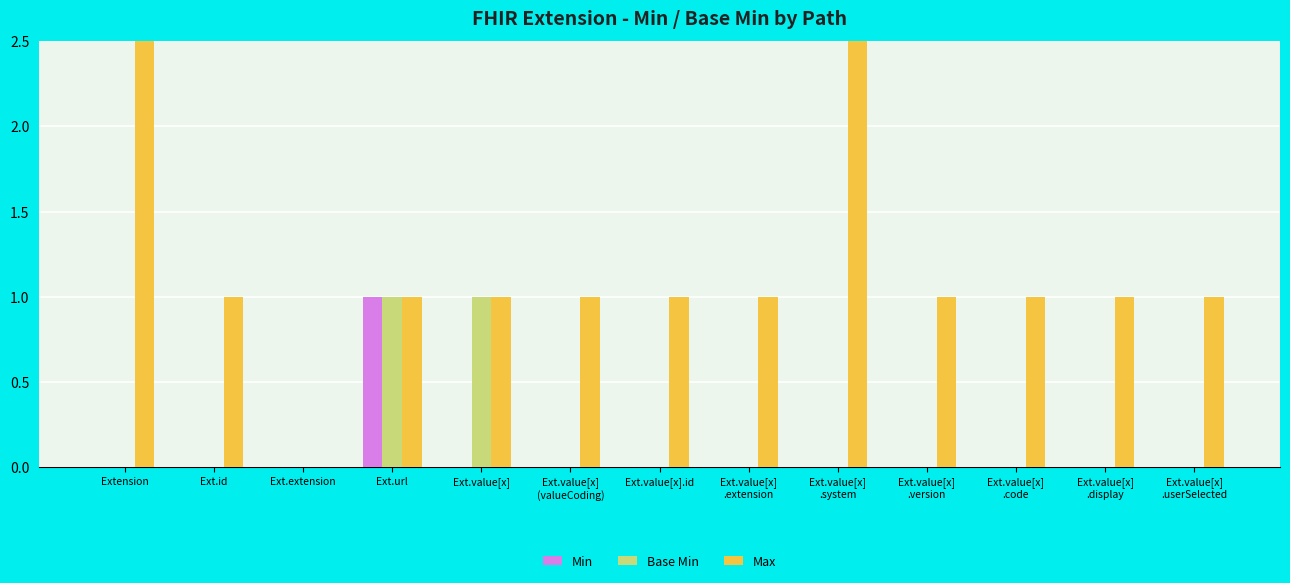

Which has a higher value, Ext.id or Ext.value[x].id?

Ext.id